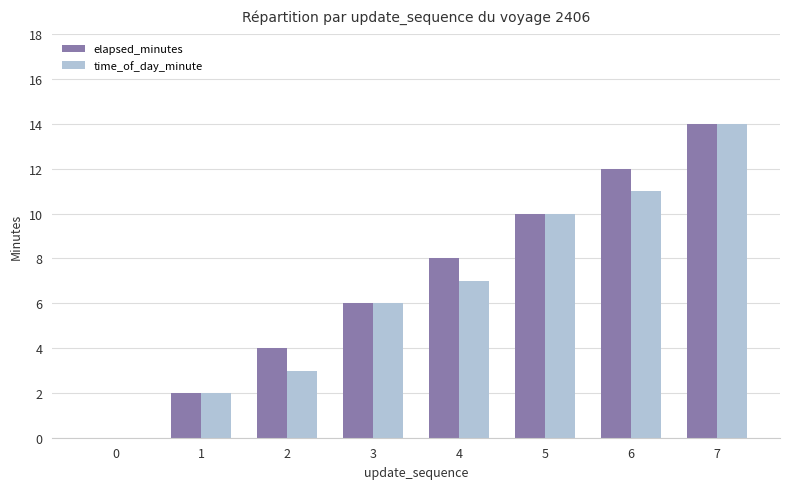

What value does the time_of_day_minute series have at 7, to the nearest 10?

10